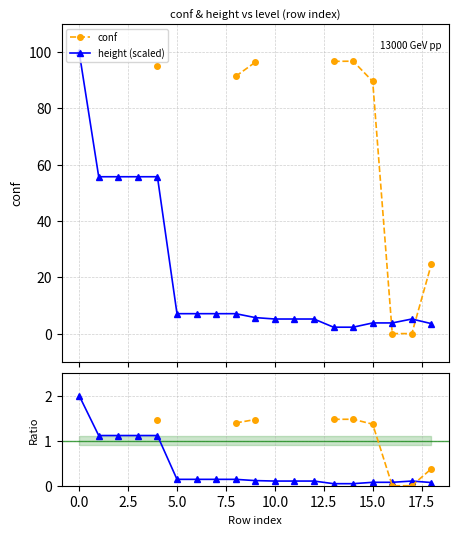

How many interior local peaks does the conf ratio series have?

1